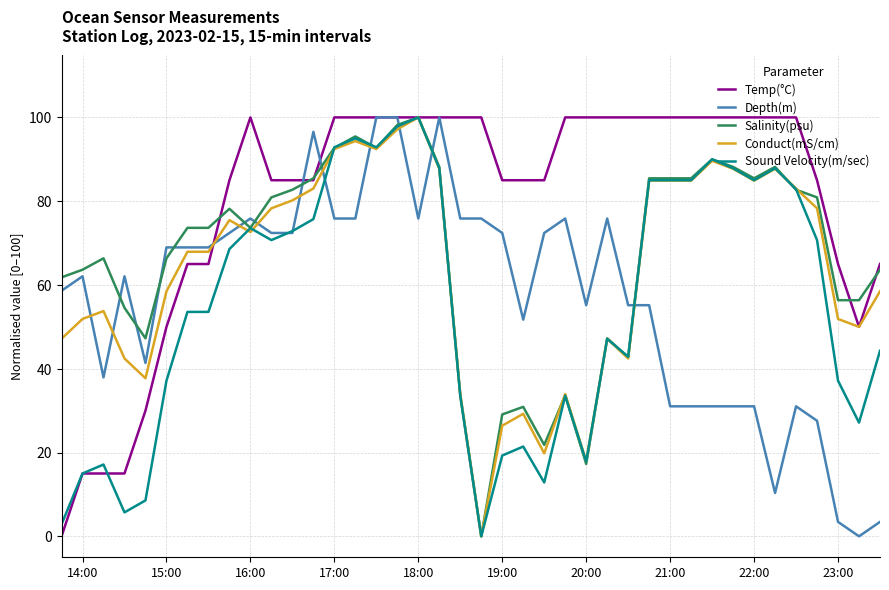

What is the maximum value shown in the chart?

100.0